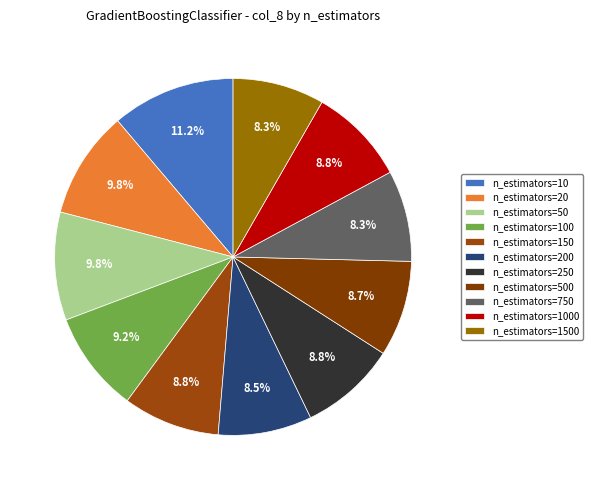

Is there any slice that represents more than half of the pie?

No